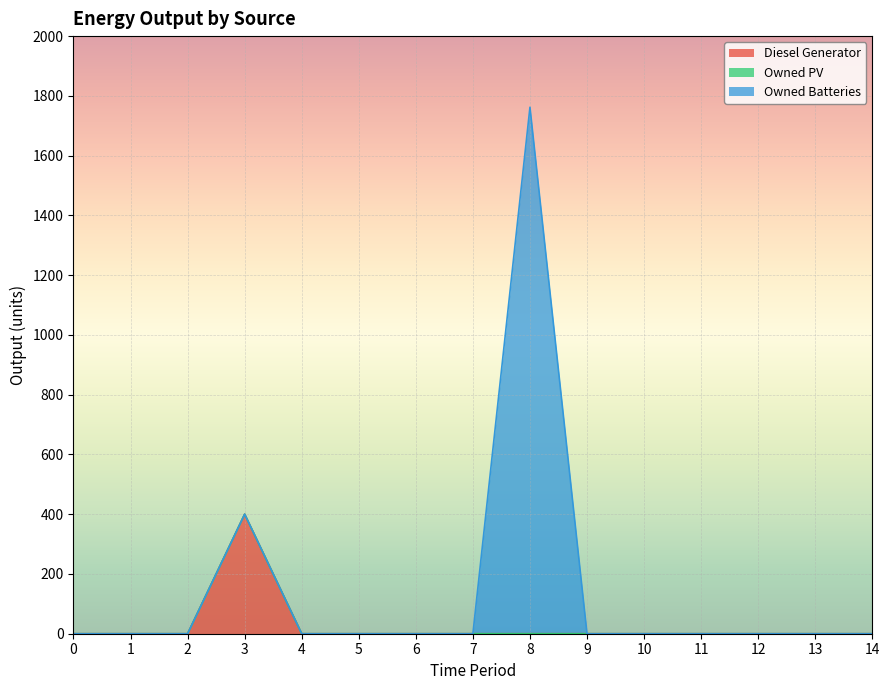

Which series has the largest total across all categories?

Owned Batteries